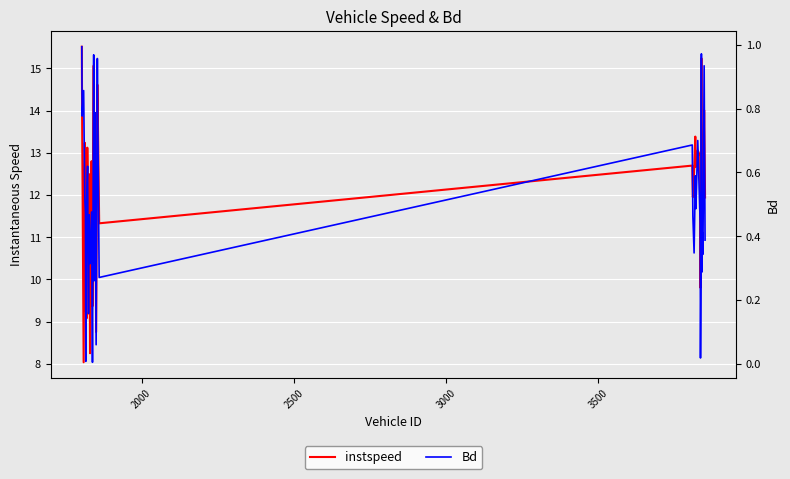

In instspeed, how many points are lower than both neighbors (excluding endpoints)?

13